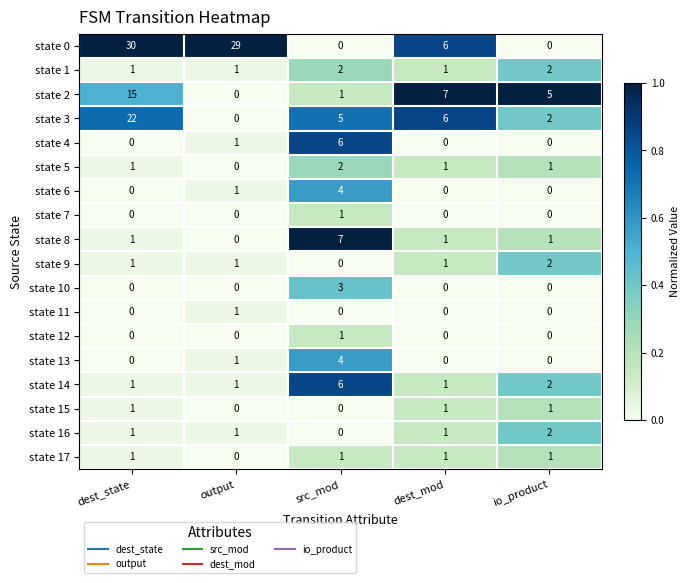

How many distinct data groups are displayed?

18